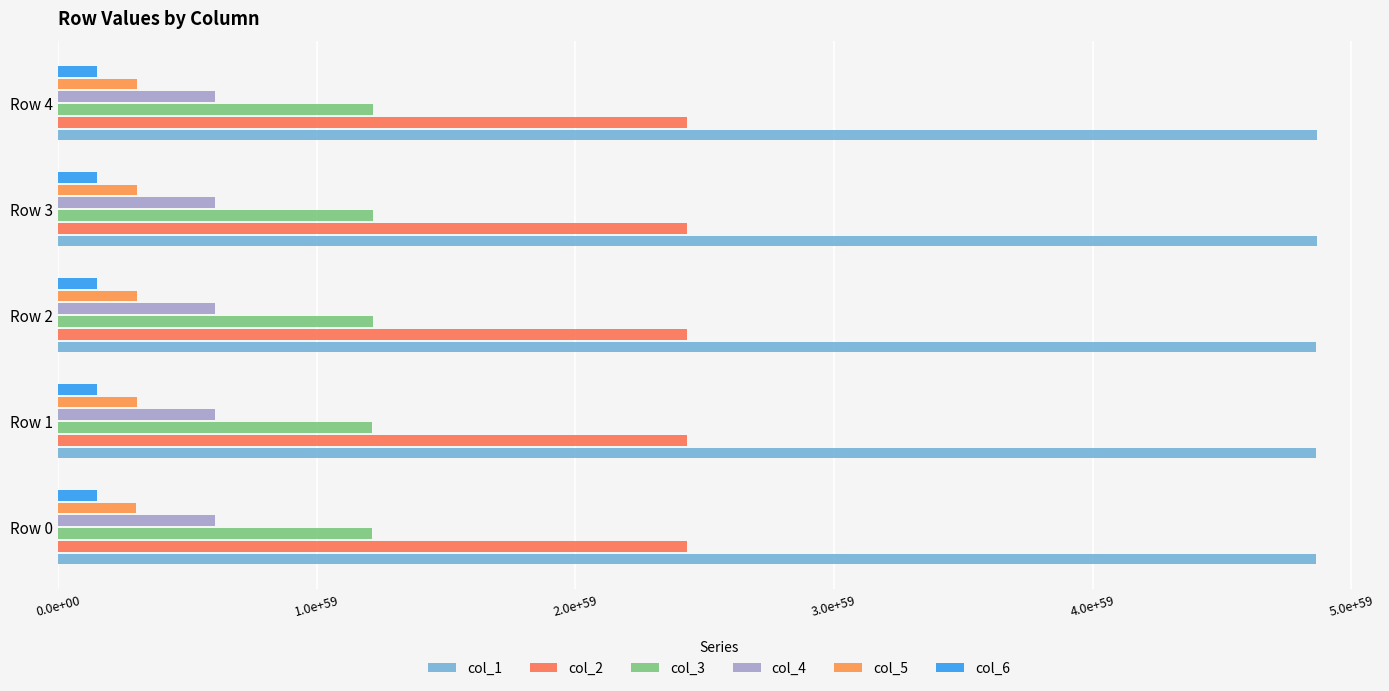

Count the col_5 values in the range 30399471152426302459815209091818754867659466750412095225856 to 30414237597665490664626836742205630991648909617147787870208.

3